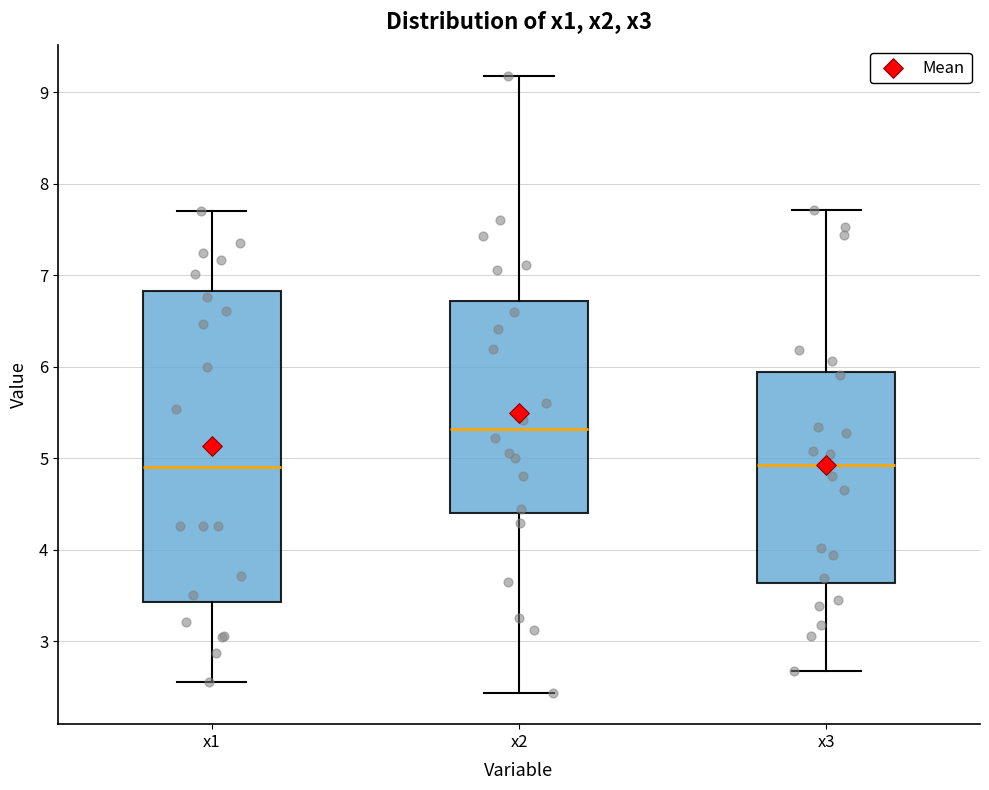

Reading left to right, read every box against the y-axis: the position of its median line, the range the box covers, and the ends of its whiskers. The values are not printed on the chart, so give them approximately, as read against the axis.

x1: median 4.9, box 3.4 to 6.8, whiskers 2.6 to 7.7
x2: median 5.3, box 4.4 to 6.7, whiskers 2.4 to 9.2
x3: median 4.9, box 3.6 to 5.9, whiskers 2.7 to 7.7